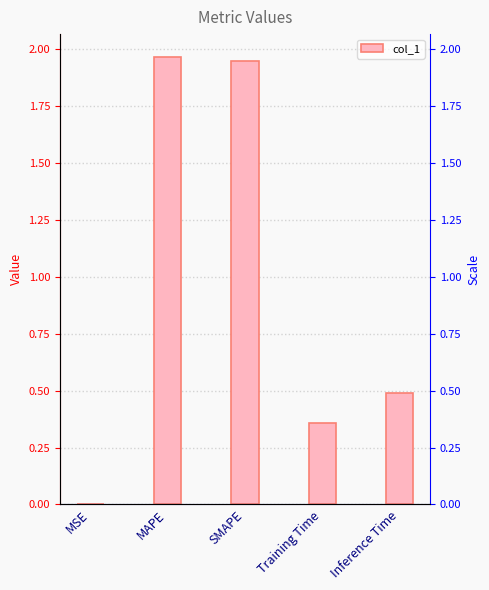

Rank the categories by value from lowest to highest.

MSE, Training Time, Inference Time, SMAPE, MAPE